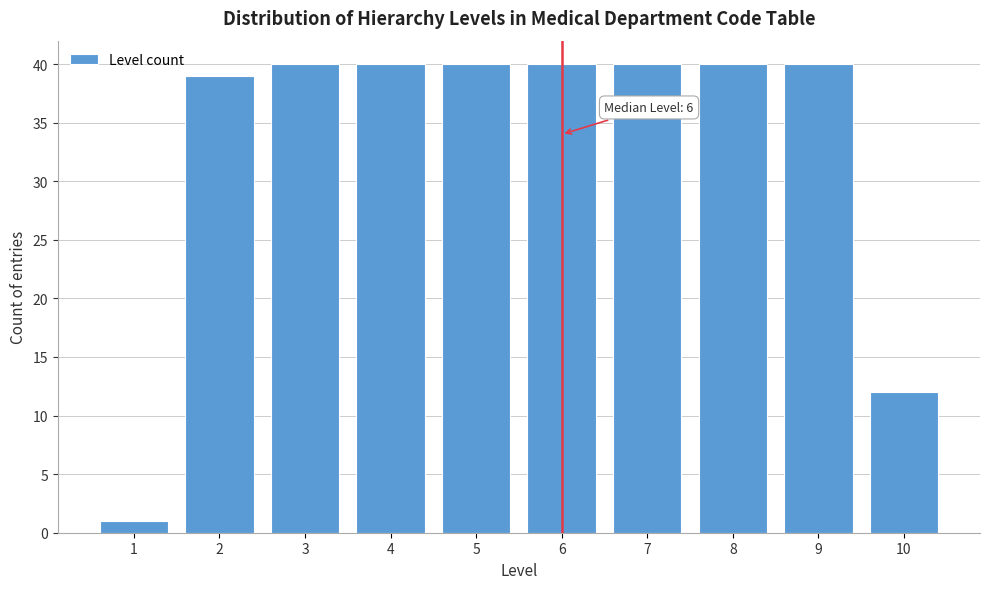

Reading left to right, extract all data points from this chart.

1	39	40	40	40	40	40	40	40	12